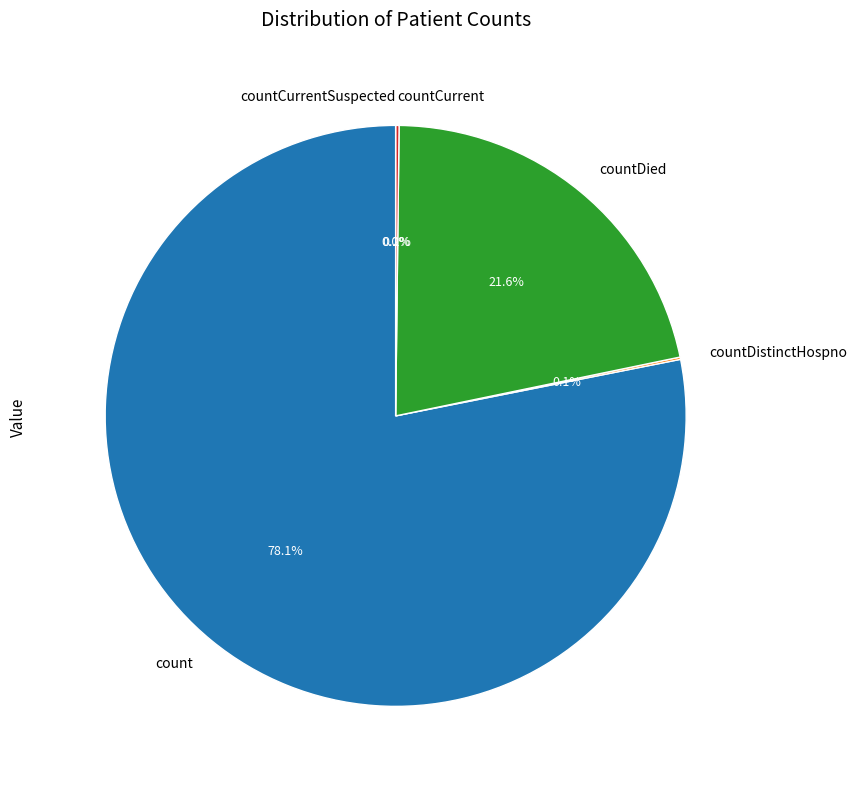

What percentage is the countDied slice, to the nearest percent?

22%